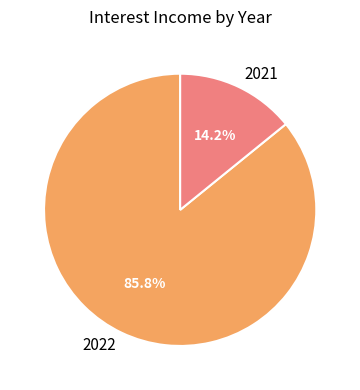

To the nearest percent, what is the combined percentage of 2022 and 2021?

100%